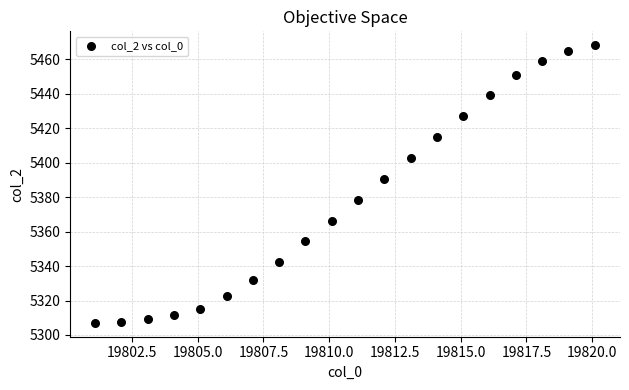

What is the range of Y values (max minus min)?

161.2